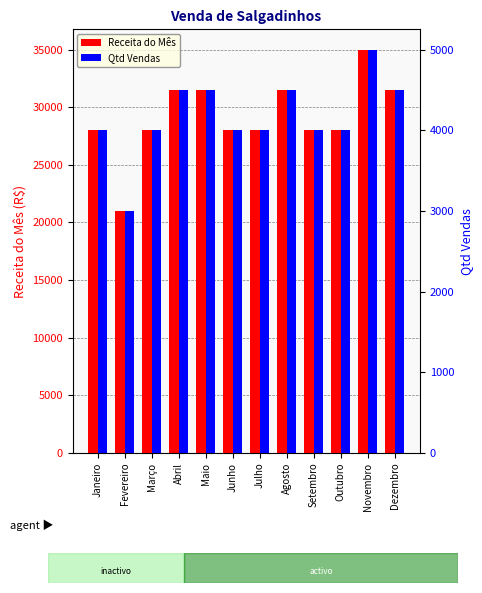

Reading left to right, list all the values displayed in this chart.

Receita do Mês: 28000	21000	28000	31500	31500	28000	28000	31500	28000	28000	35000	31500
Qtd Vendas: 4000	3000	4000	4500	4500	4000	4000	4500	4000	4000	5000	4500